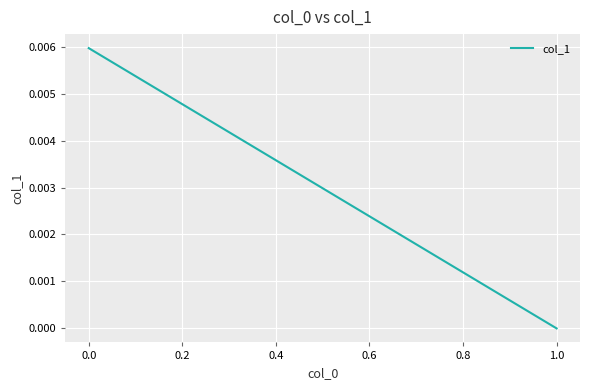

True or false: the data shows 0.0 at 0.0.

True